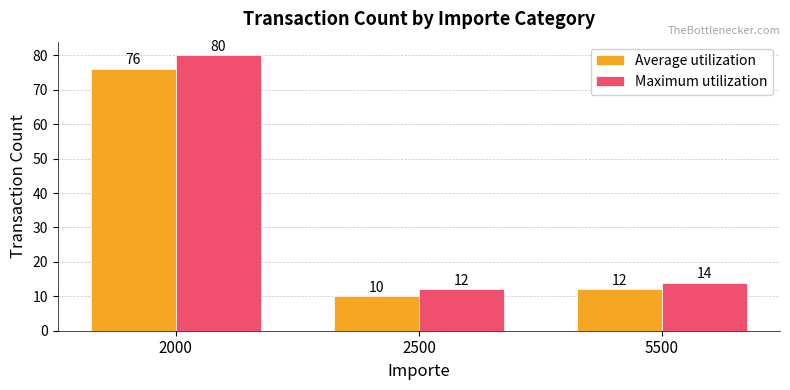

Which series has the largest total across all categories?

Maximum utilization